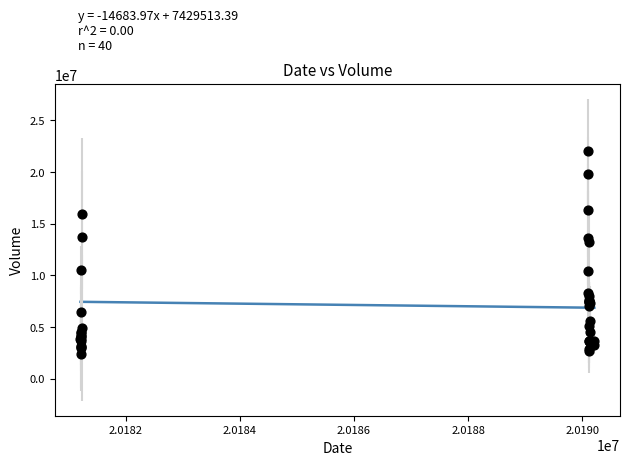

What Y value in the scatter plot is closest to 12169789?

13272199